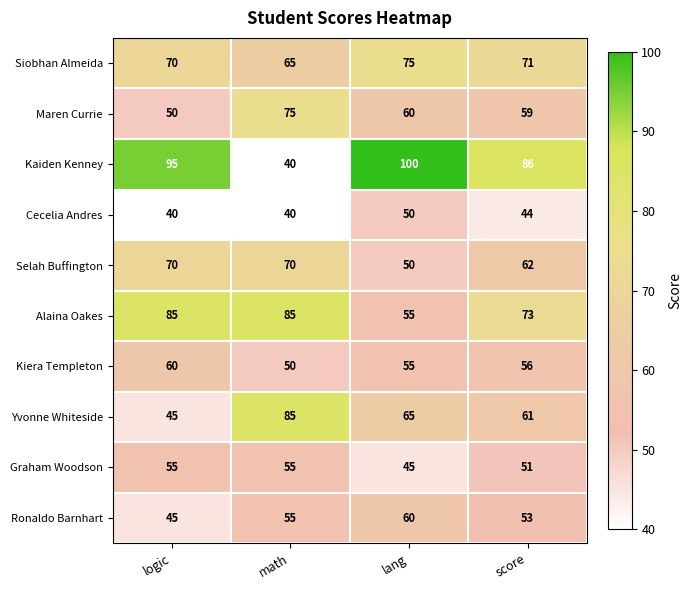

What is the sum of the Cecelia Andres values at math and logic?

80